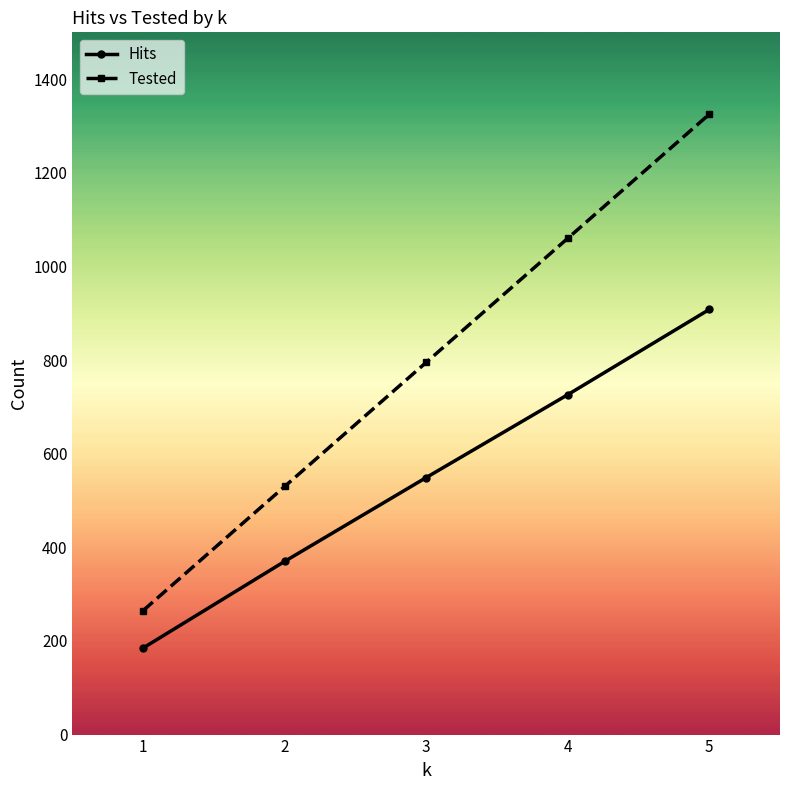

What is the greatest value displayed?

1325